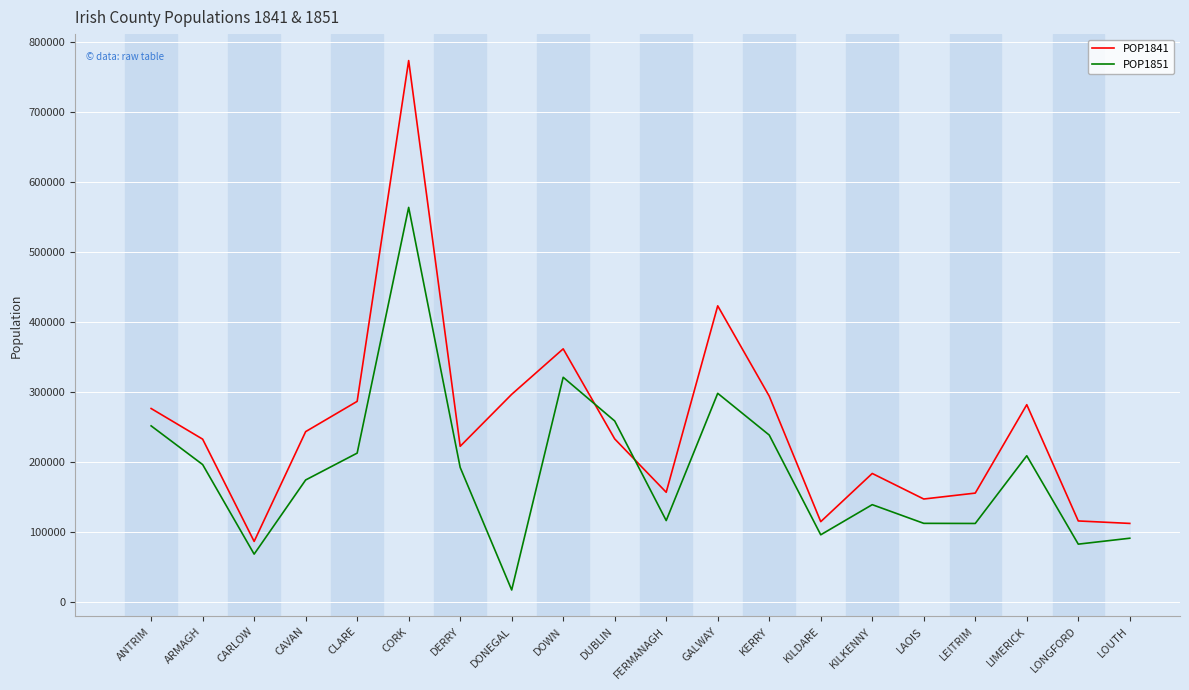

How many interior local peaks does the POP1841 series have?

5